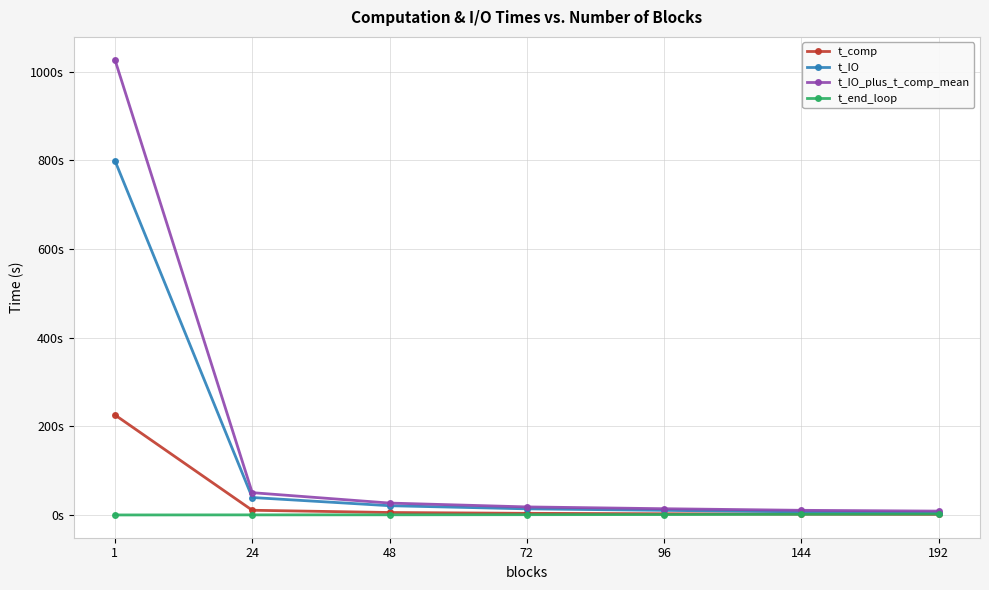

Is it true that t_comp equals 225.7 at 1?

True